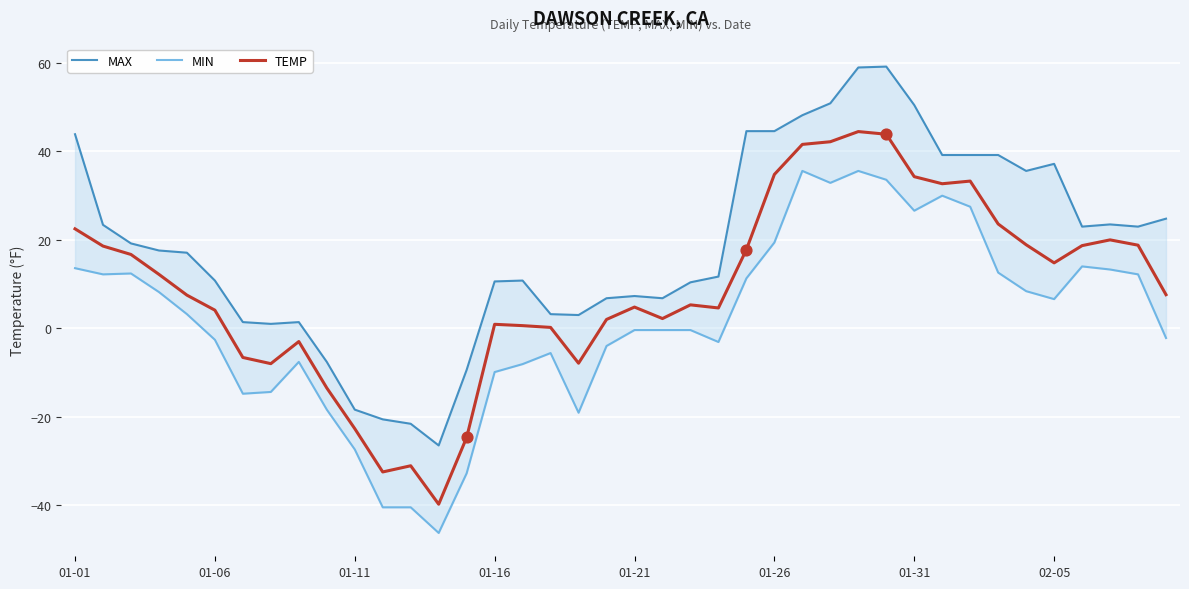

Which series has the widest spread of Y values?

MAX